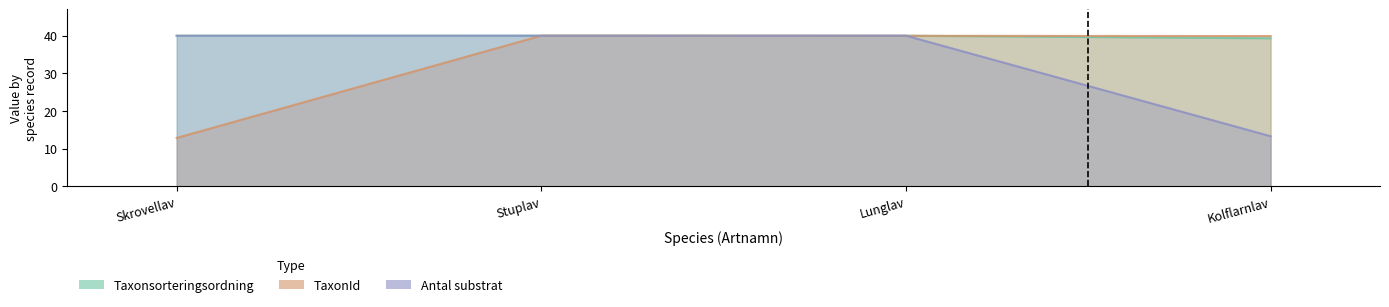

How many distinct data groups are displayed?

3